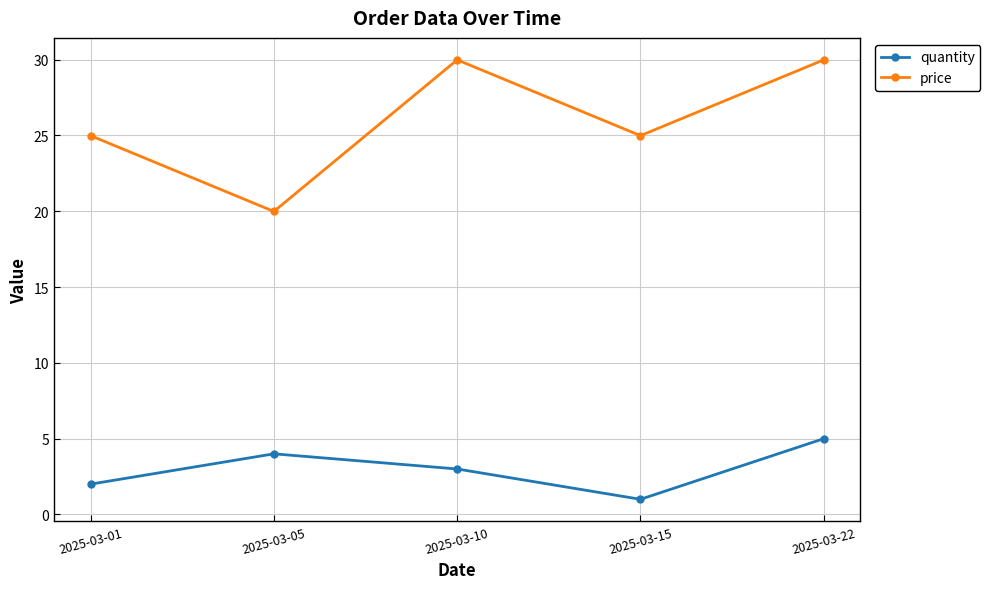

List the labels in order of quantity value, smallest first.

2025-03-15, 2025-03-01, 2025-03-10, 2025-03-05, 2025-03-22